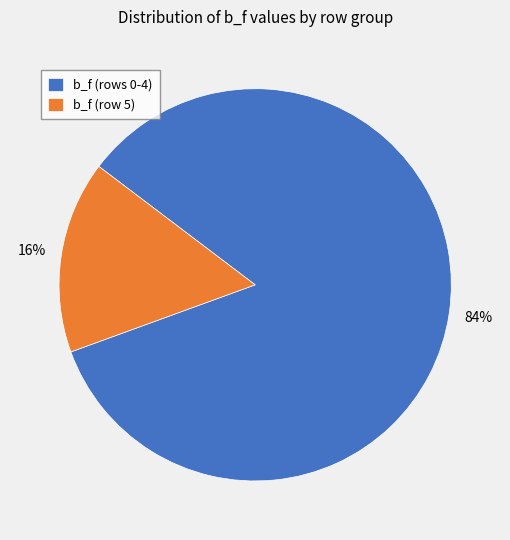

Rank the categories by value from lowest to highest.

b_f (row 5), b_f (rows 0-4)